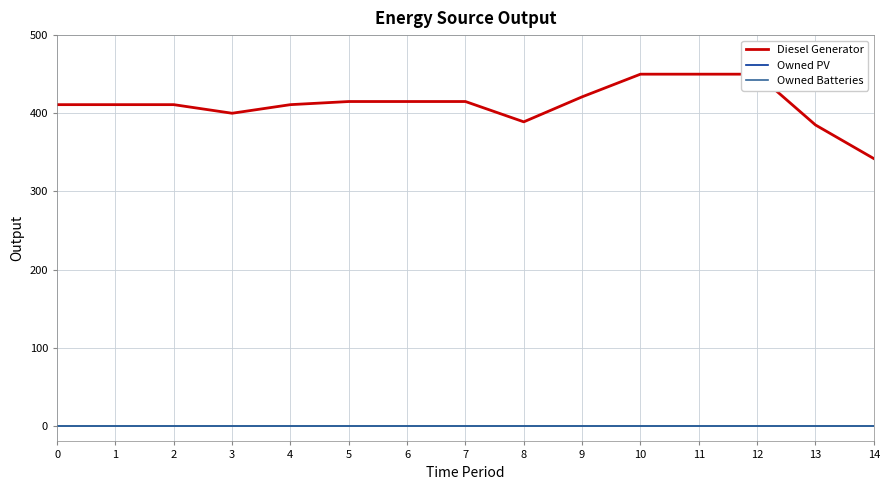

Which series has the largest total across all categories?

Diesel Generator